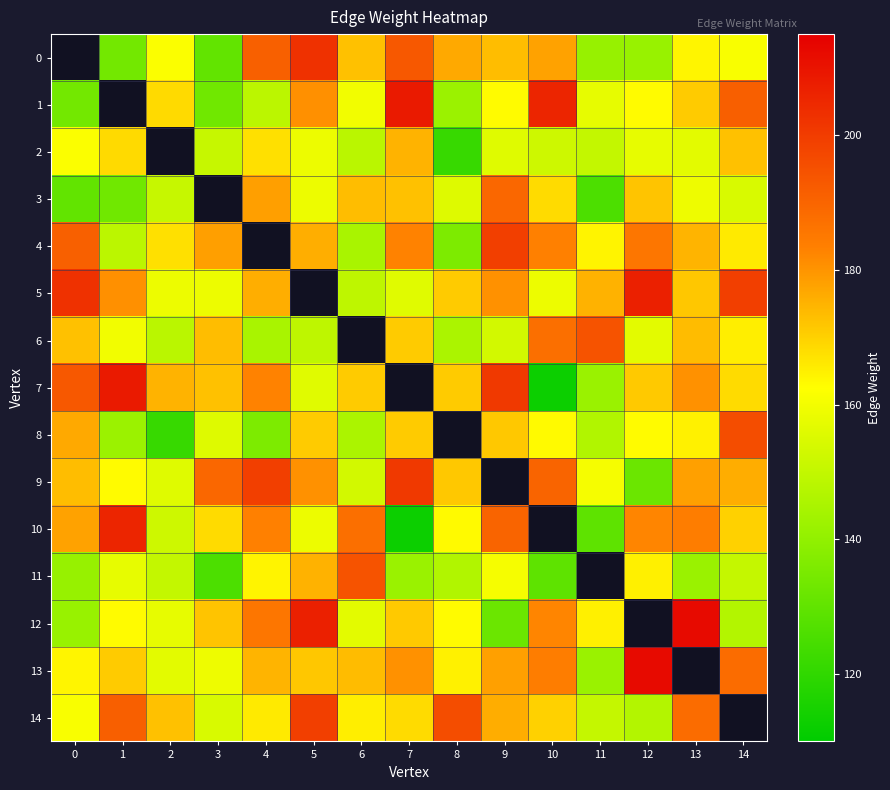

Where is 7 nearest to the value 0?

7